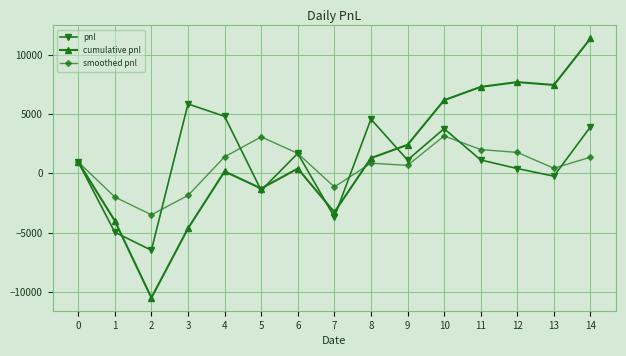

Count the number of data series in this chart.

3